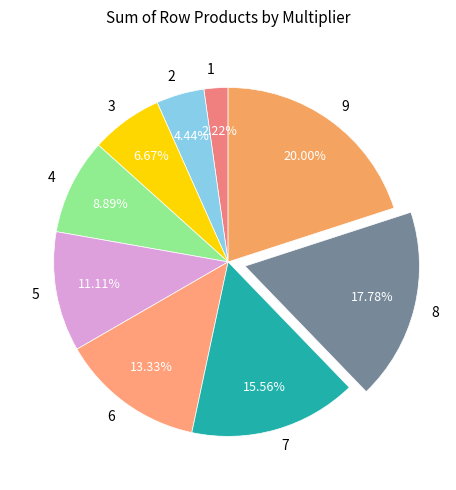

Rank the categories by value from highest to lowest.

9, 8, 7, 6, 5, 4, 3, 2, 1